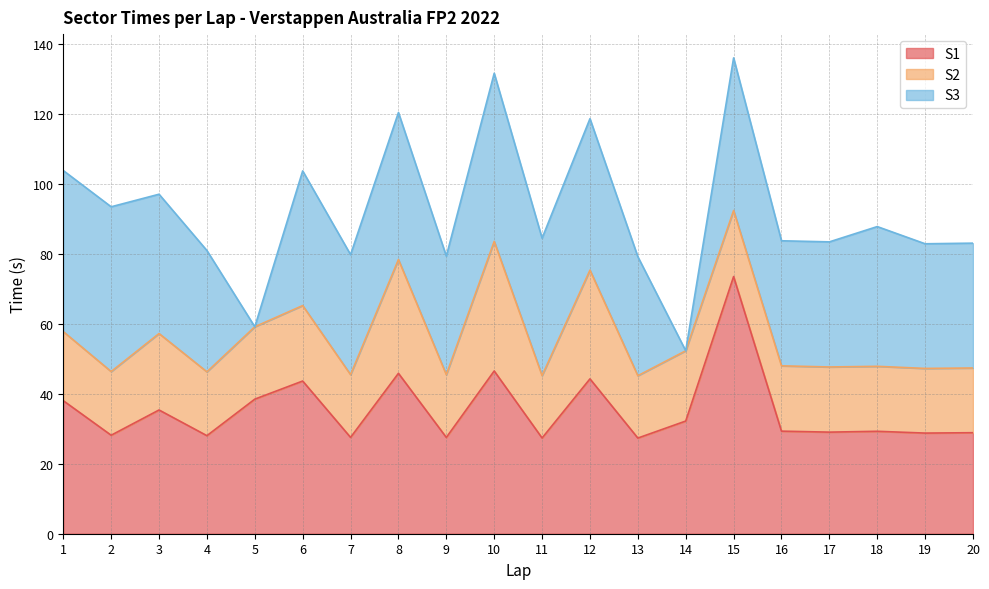

Does the chart display data point markers on the line(s)?

No